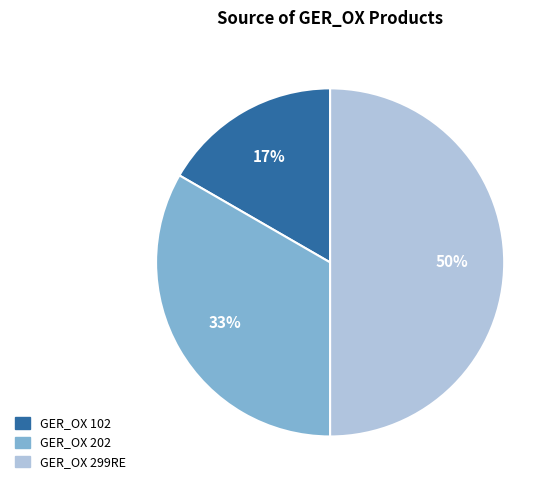

True or false: GER_OX 102 accounts for 29% of the total.

False